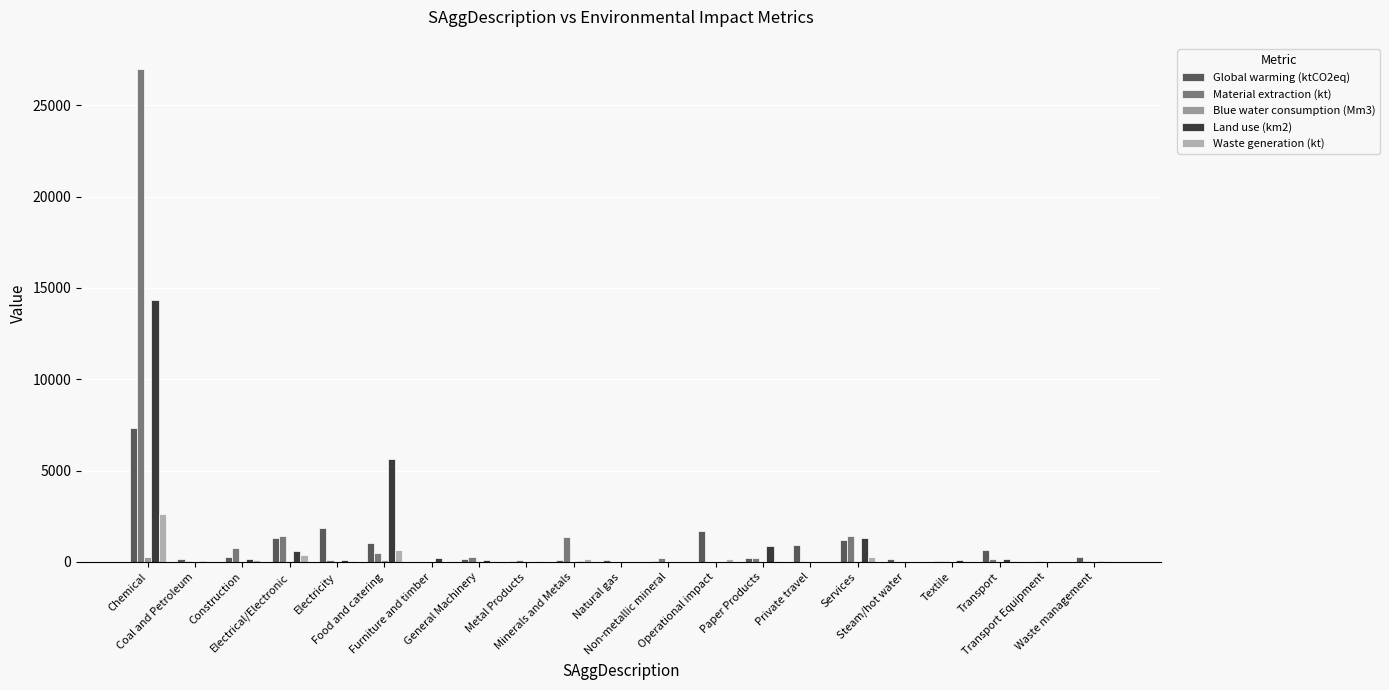

Between Construction and Metal Products, which is larger?

Construction